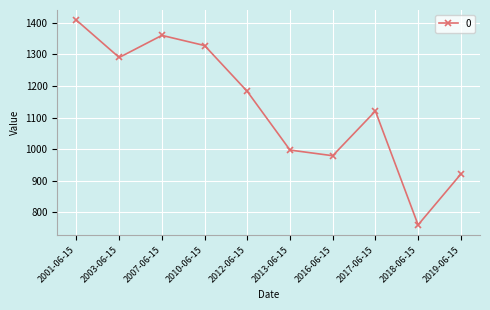

The value at 2003-06-15 is 1290.3. True or false?

True